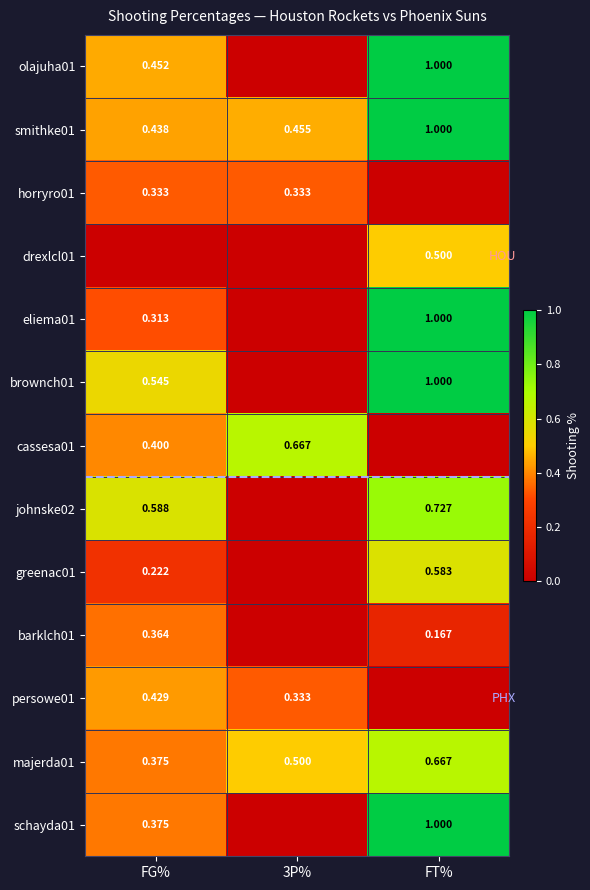

Is the value of cassesa01 at 3P% greater than the value of majerda01 at 3P%?

Yes